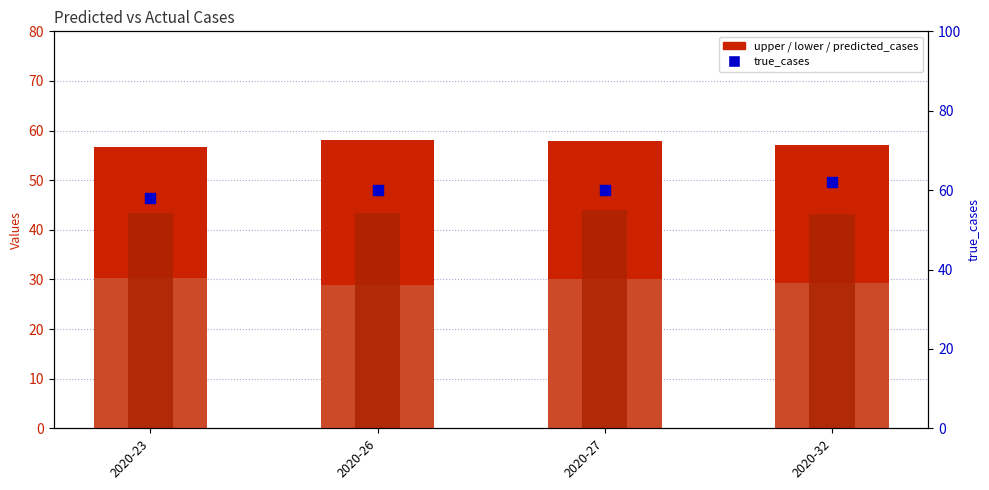

At how many categories does at least one series exceed 38?

4